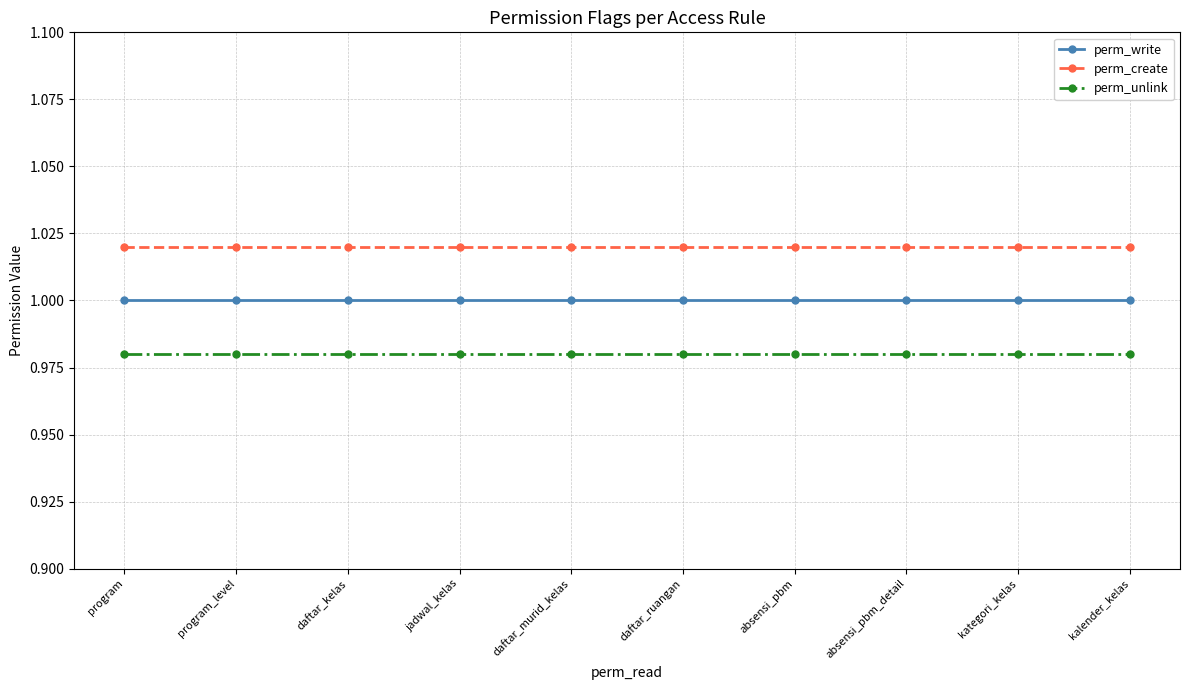

What are all the series names shown in the legend?

perm_write, perm_create, perm_unlink